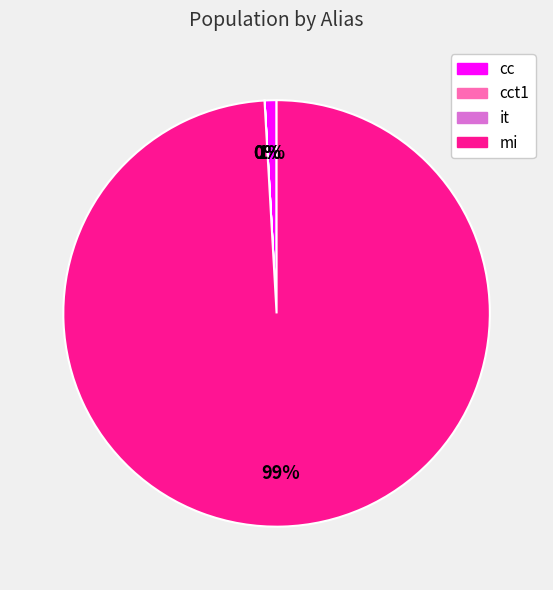

Is there any slice that represents more than half of the pie?

Yes